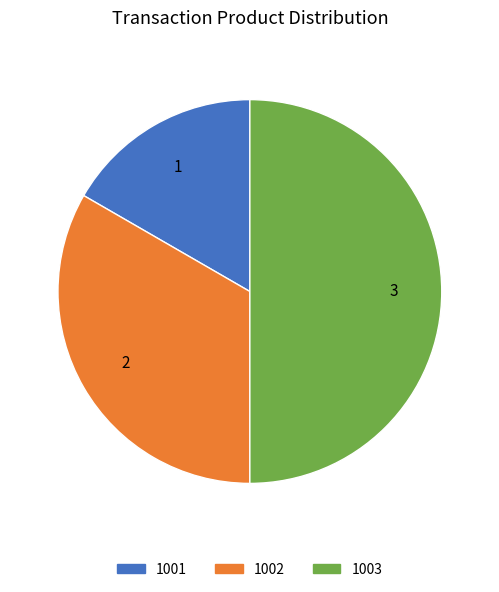

Does 1001 represent more than half of the total?

No